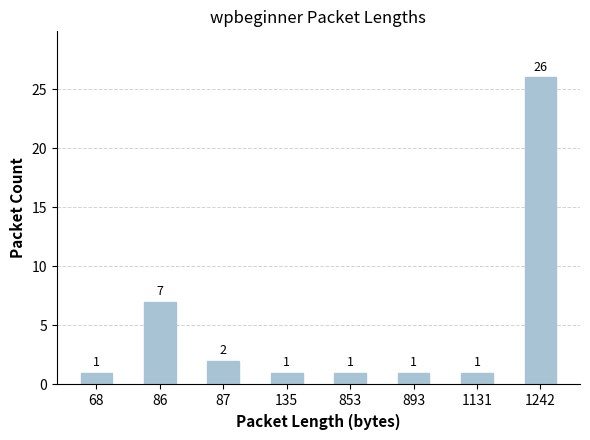

Which category has the highest value across all series?

1242